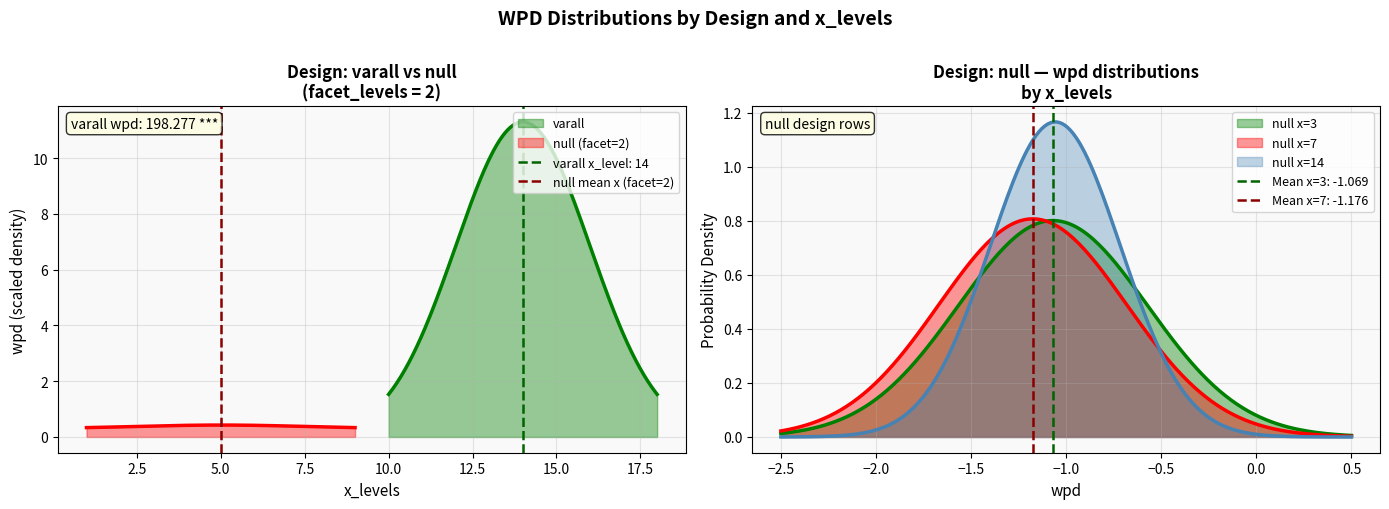

What is the sum of the values at 0.0 and 2.5?

1